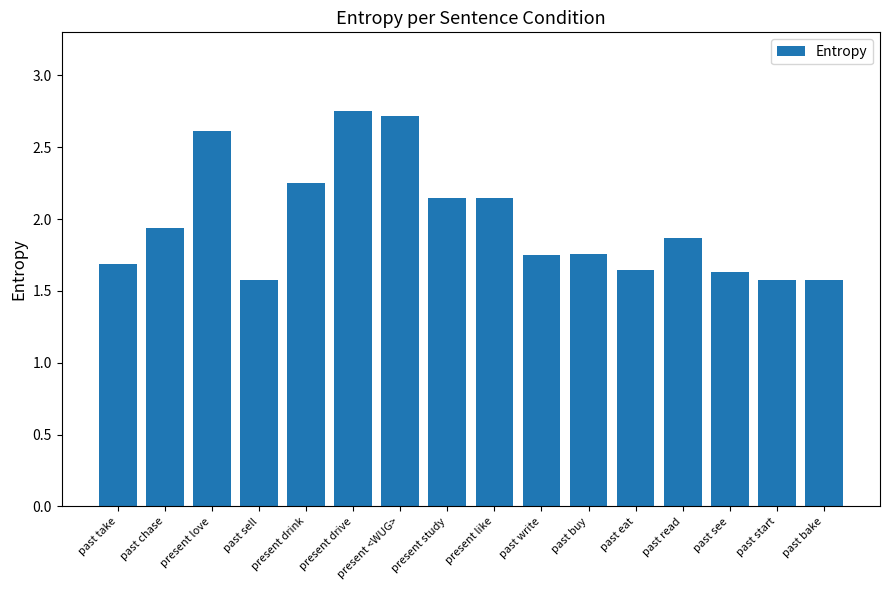

What is the change in value from present like to past start?

-0.6